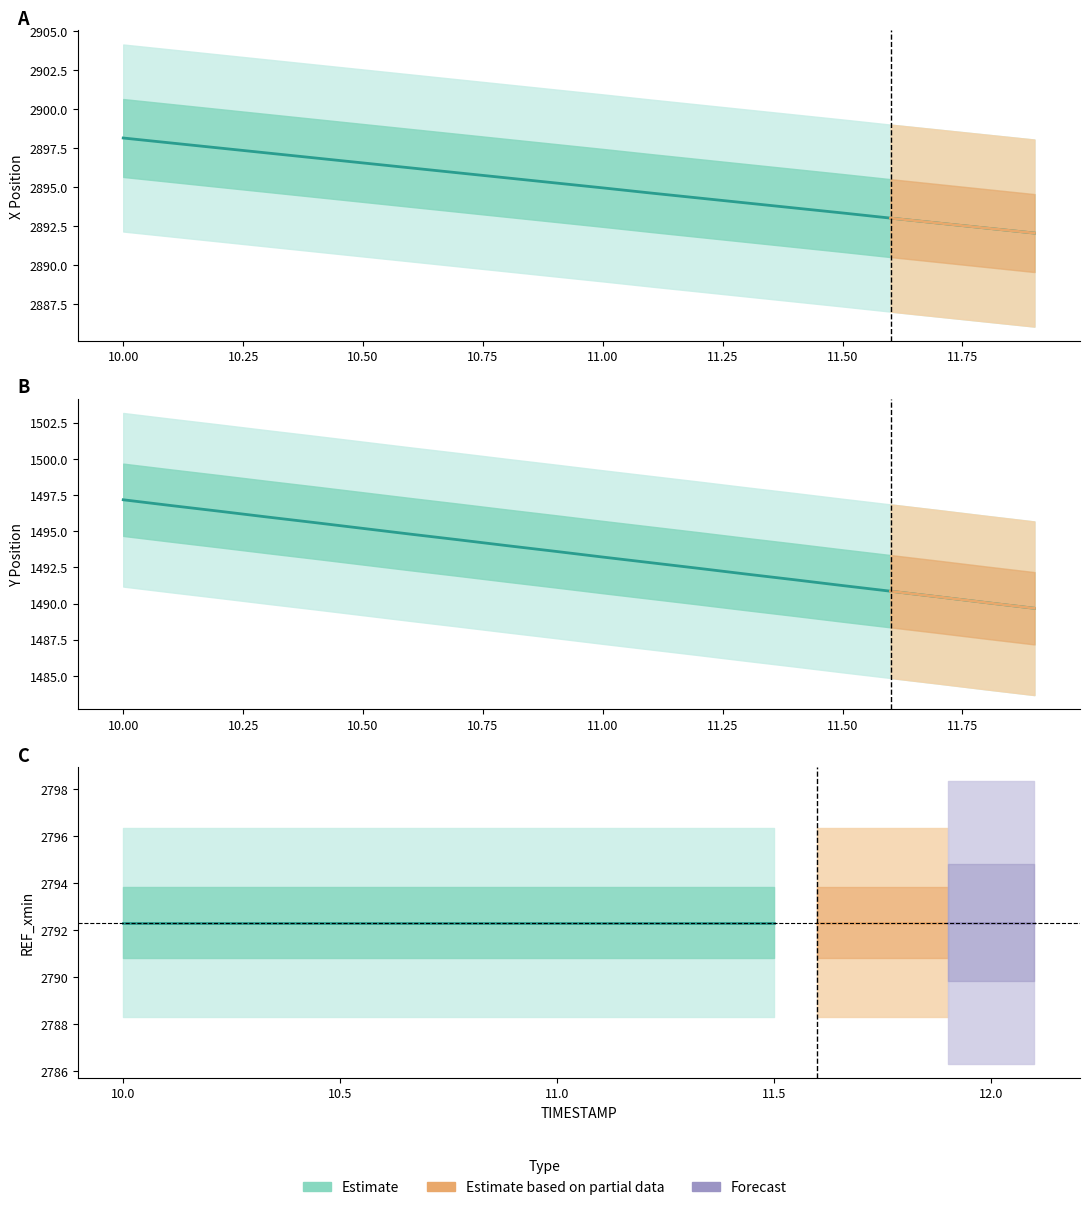

True or false: Y has a value of 1493.2 at 11.0.

True